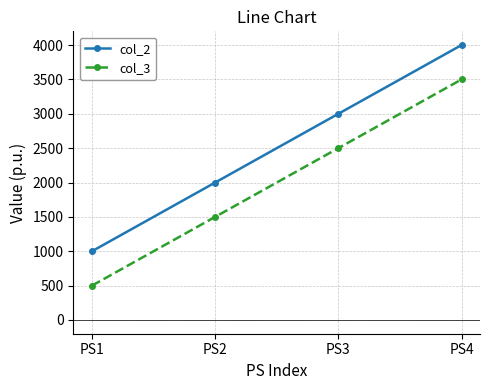

True or false: col_2 has more than 1 points higher than both neighbors.

False